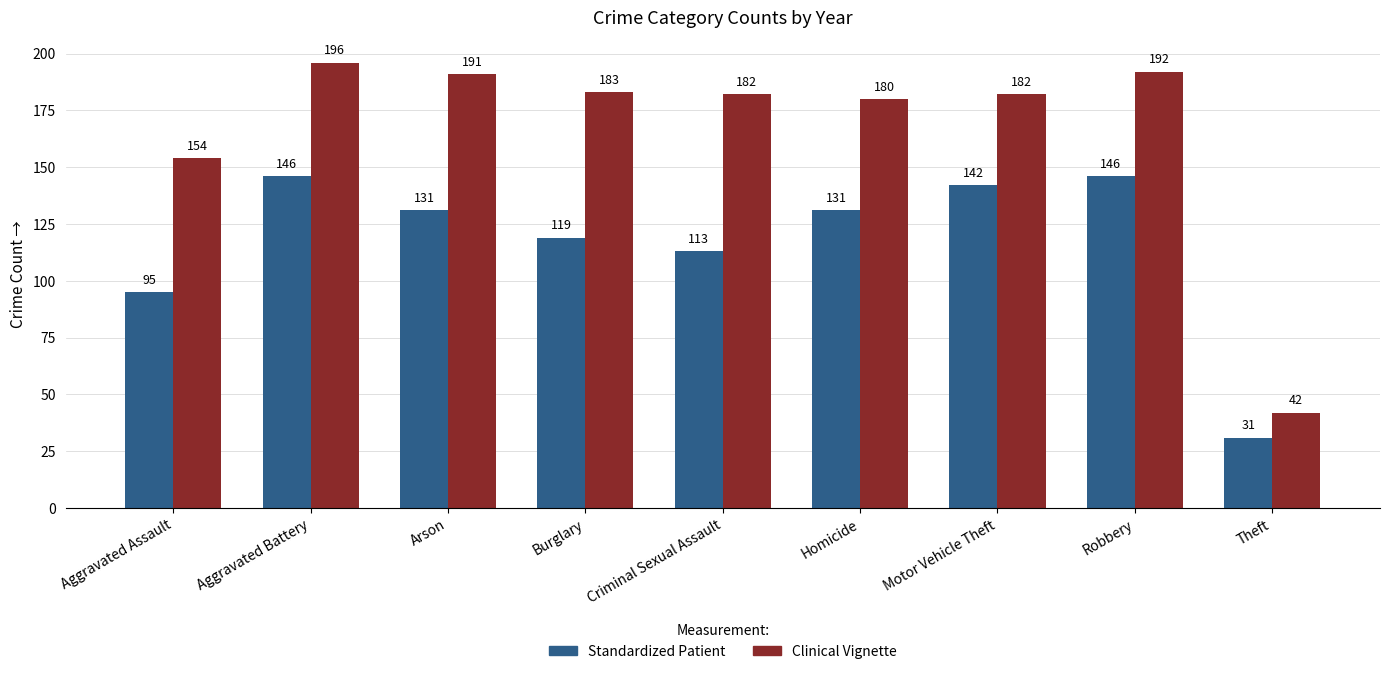

True or false: Standardized Patient has a value of 196 at Arson.

False